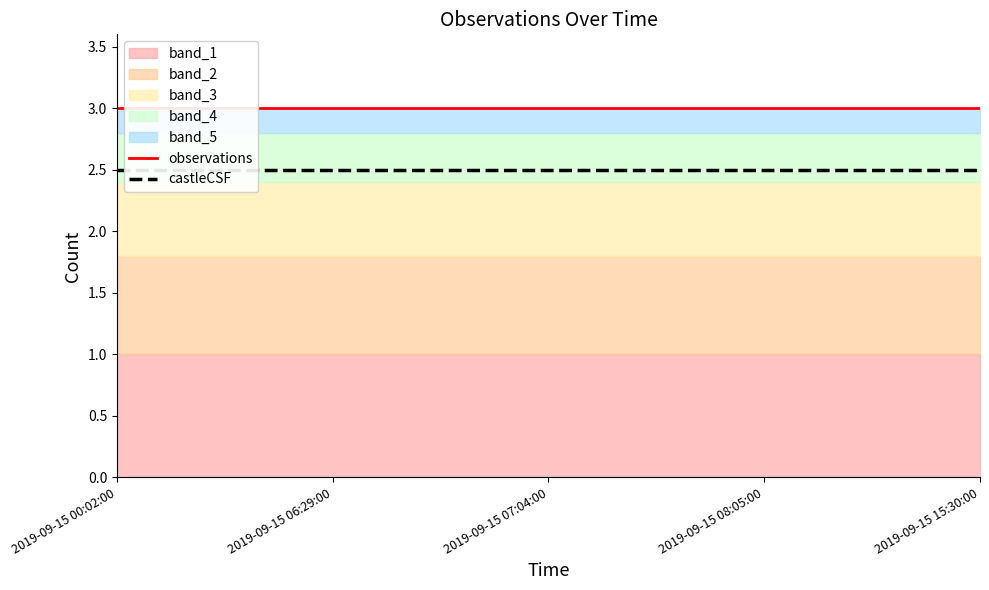

At 2019-09-15 06:29:00, list the series in order from smallest to largest.

castleCSF, observations